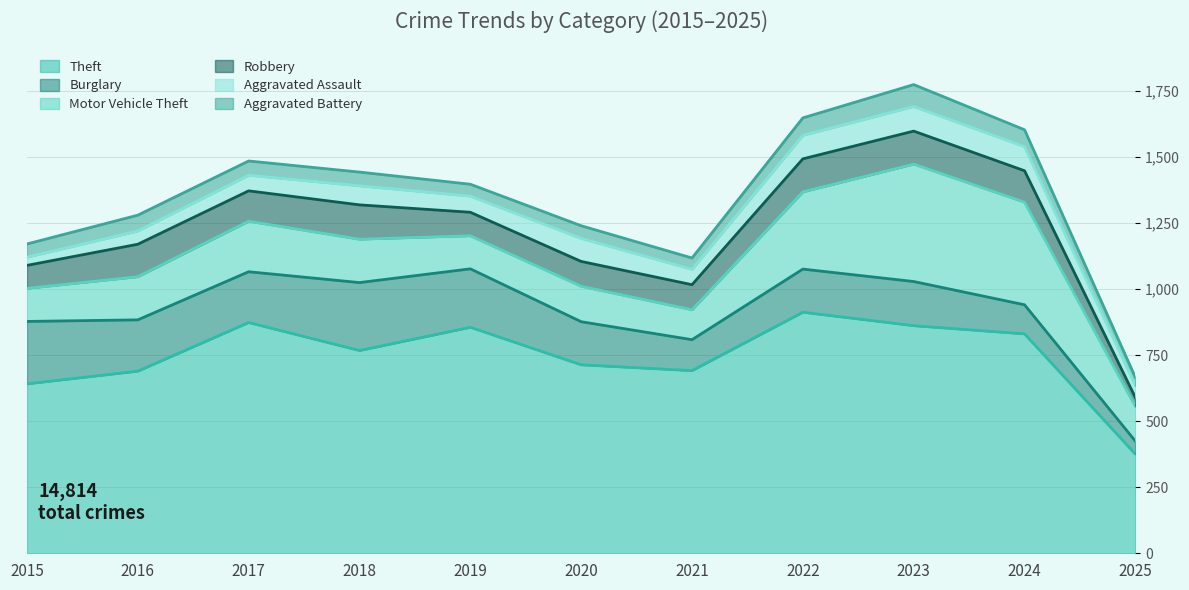

Which label corresponds to the smallest value in the chart?

2015